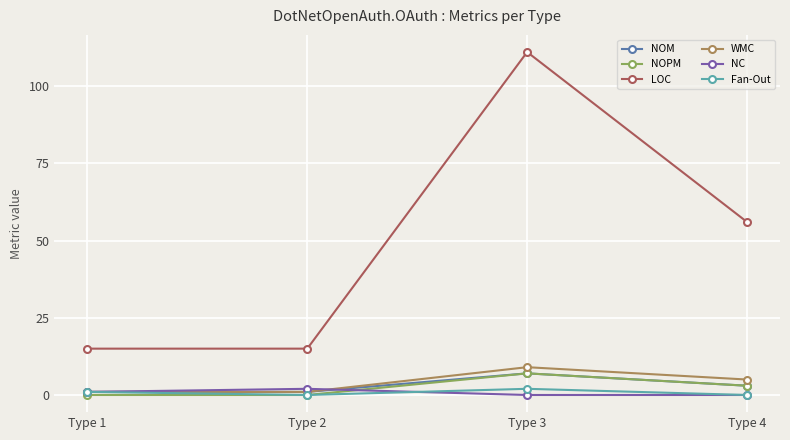

Is it true that LOC equals 111 at Type 3?

True